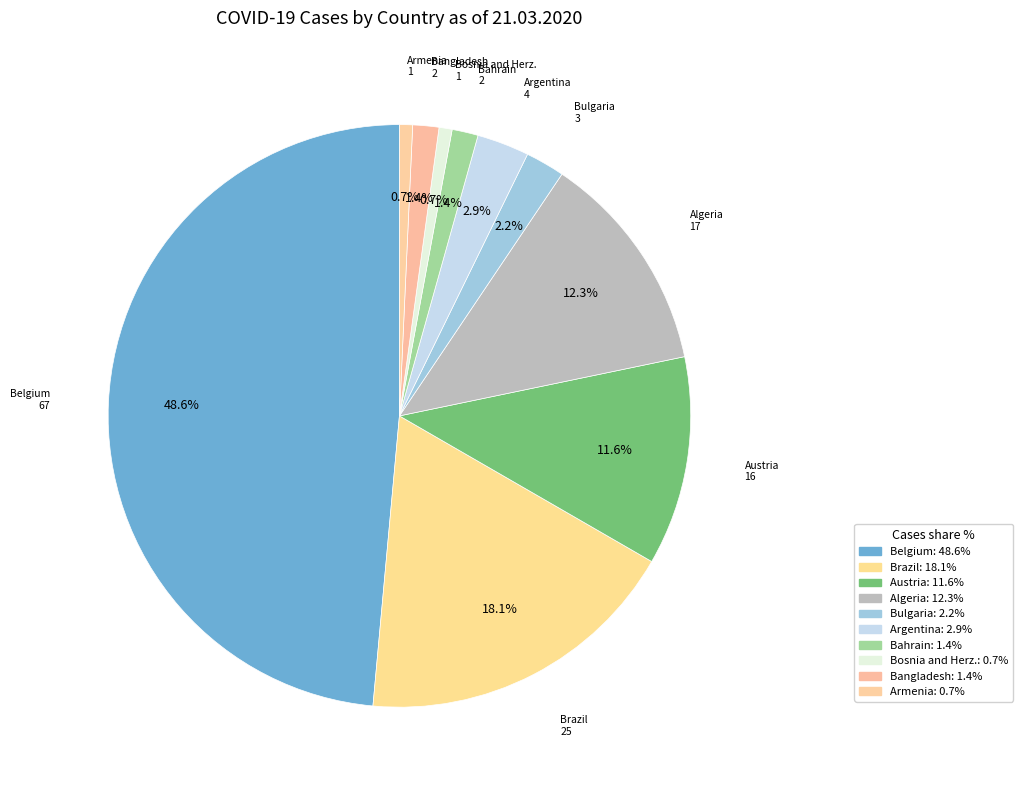

Which has a higher value, Bangladesh or Belgium?

Belgium